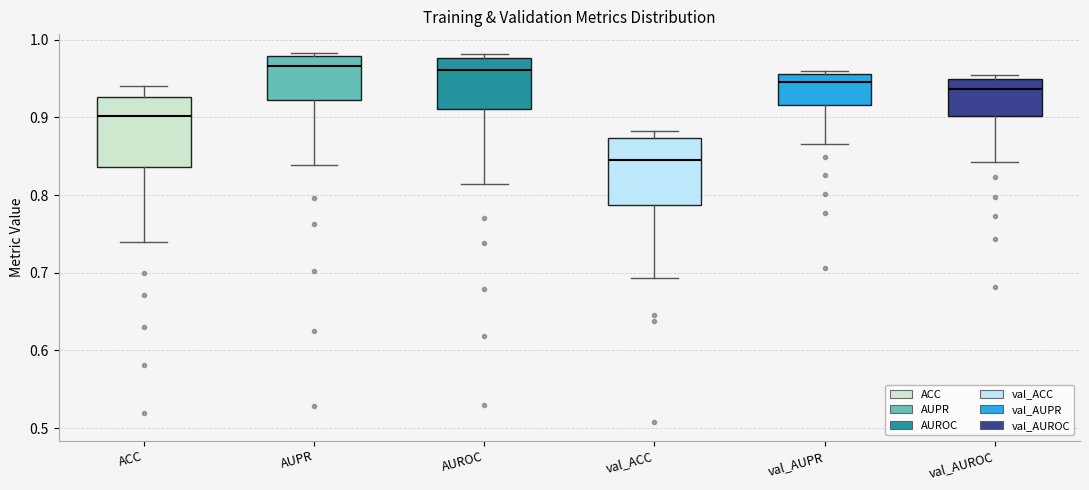

Reading left to right, transcribe this box plot: for each box, give where its median line is, the range the box spans, and where its two whiskers end, as read against the y-axis. The values are not printed on the chart, so give them approximately, as read against the axis.

ACC: median 0.90, box 0.84 to 0.93, whiskers 0.74 to 0.94
AUPR: median 0.97, box 0.92 to 0.98, whiskers 0.84 to 0.98 (just above the box's upper edge)
AUROC: median 0.96, box 0.91 to 0.98, whiskers 0.81 to 0.98 (just above the box's upper edge)
val_ACC: median 0.85, box 0.79 to 0.87, whiskers 0.69 to 0.88
val_AUPR: median 0.95, box 0.92 to 0.96, whiskers 0.87 to 0.96 (just above the box's upper edge)
val_AUROC: median 0.94, box 0.90 to 0.95, whiskers 0.84 to 0.95 (just above the box's upper edge)